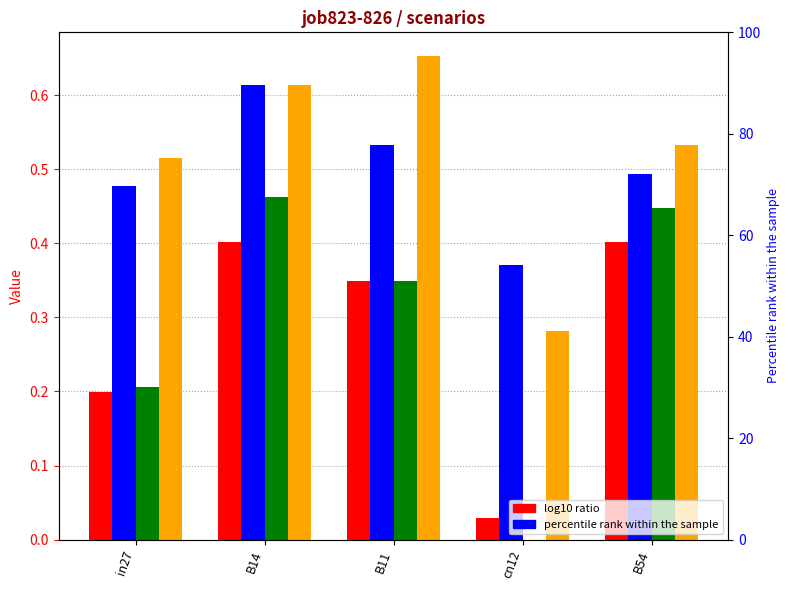

Which category has the lowest value in the job826_scenario3_1939 series?

cn12